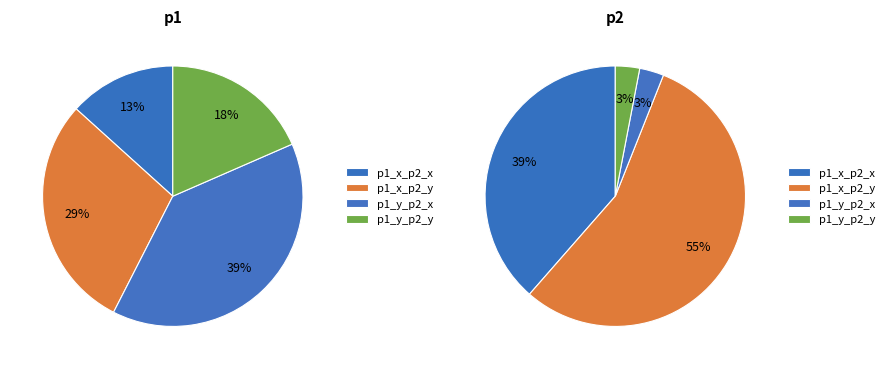

Is the sum of p1 and p2 greater than half?

Yes